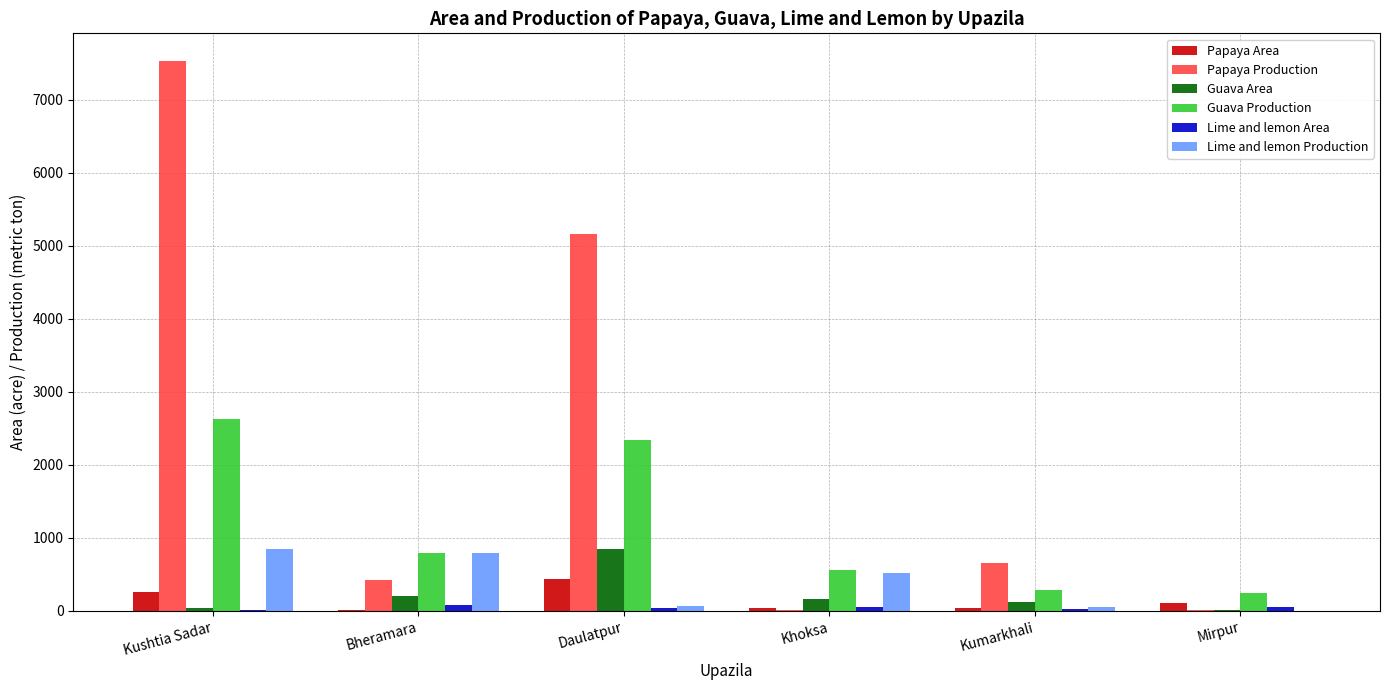

The Guava Area series shows 410 at Daulatpur. True or false?

False